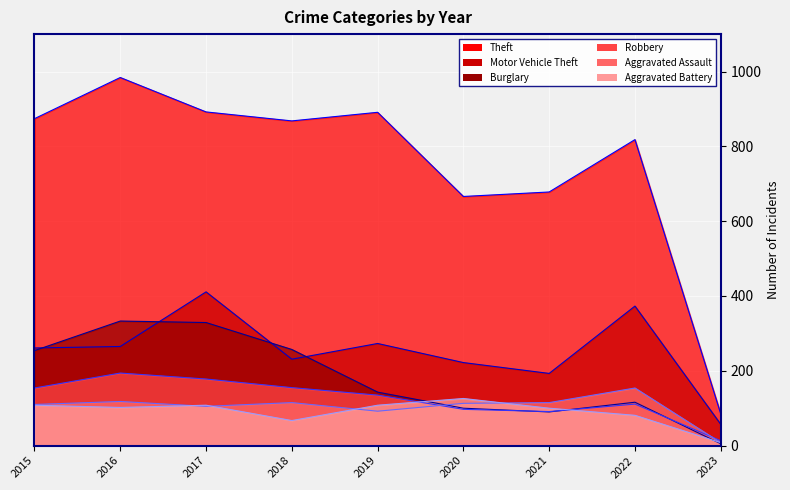

Is the value of Aggravated Assault at 2023 greater than the value of Motor Vehicle Theft at 2020?

No